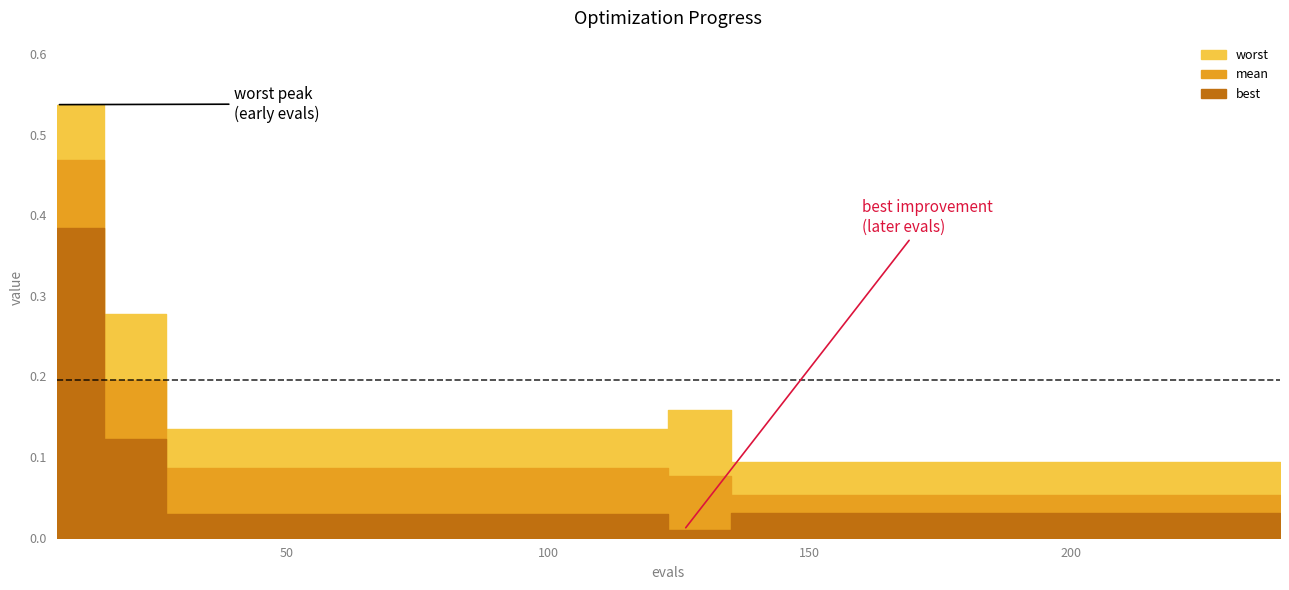

True or false: mean has more than 0 points higher than both neighbors.

False